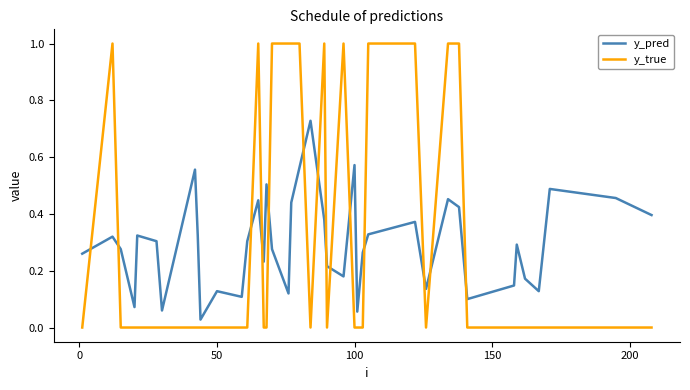

Which series has the largest range (max minus min)?

y_true